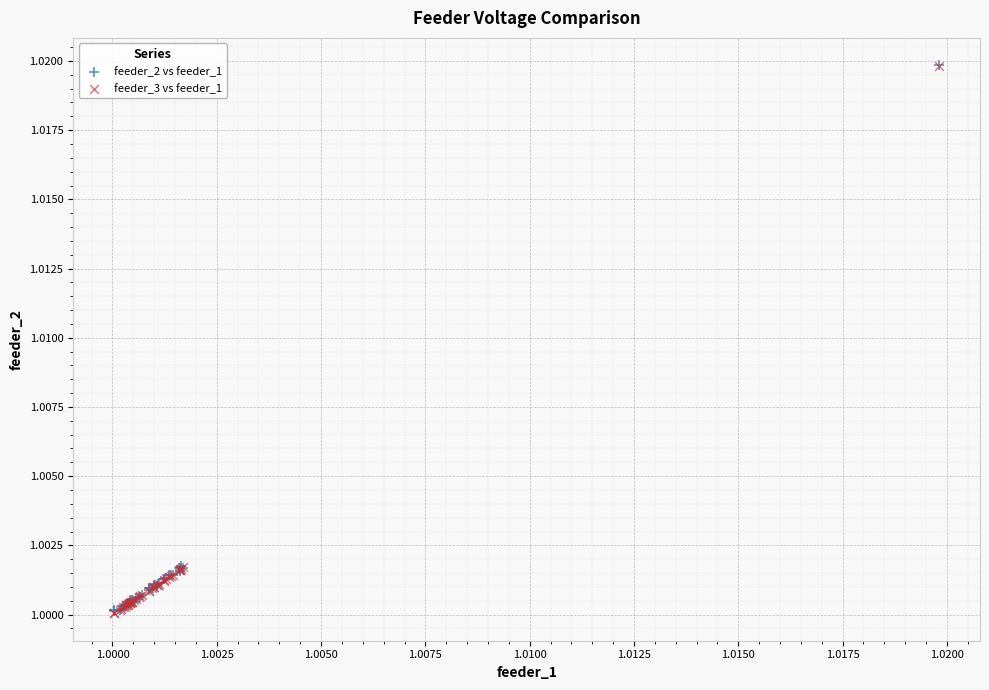

What are all the series names shown in the legend?

feeder_2 vs feeder_1, feeder_3 vs feeder_1